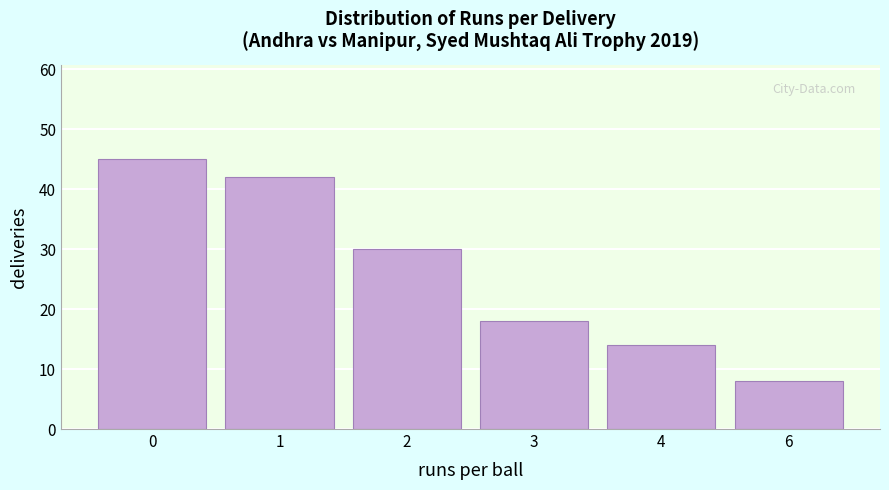

Reading left to right, list all the values displayed in this chart.

45	42	30	18	14	8